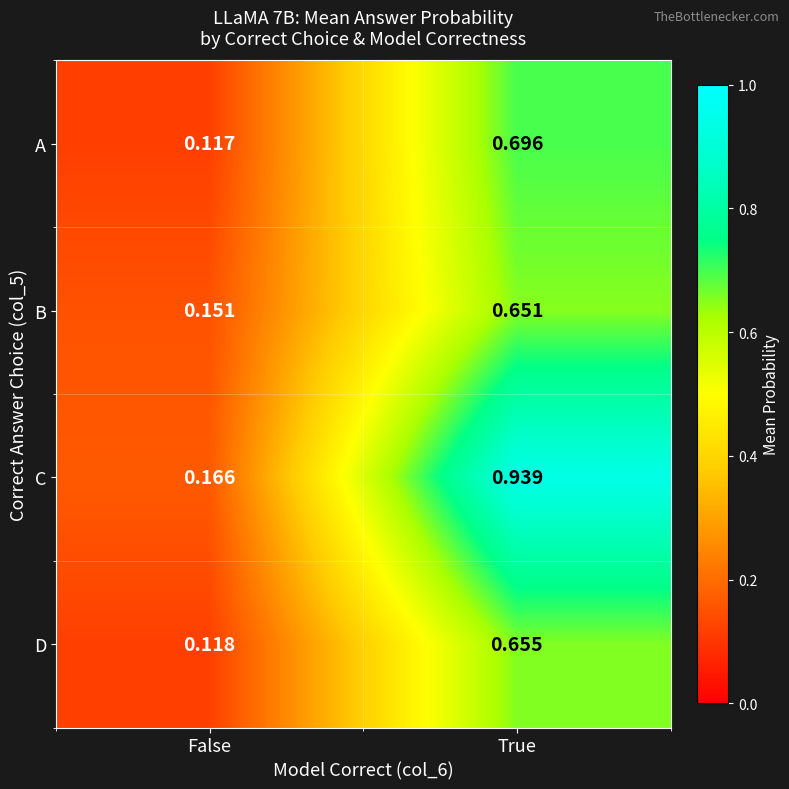

How many distinct data groups are displayed?

4